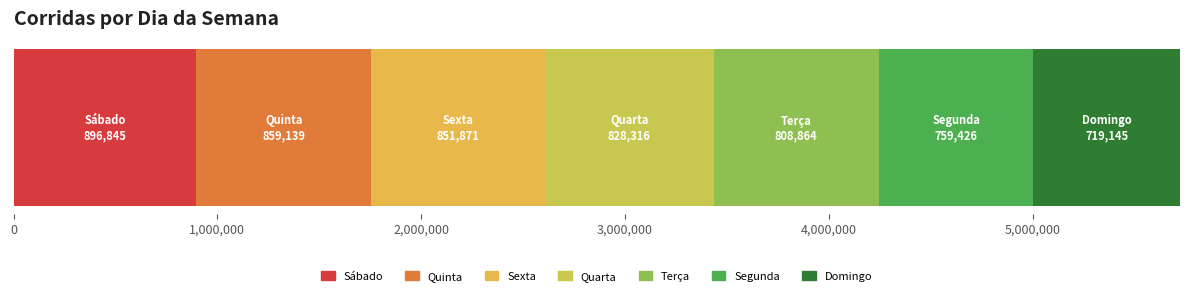

What is the change in value from 4,000,000 to 5,000,000?

-49438